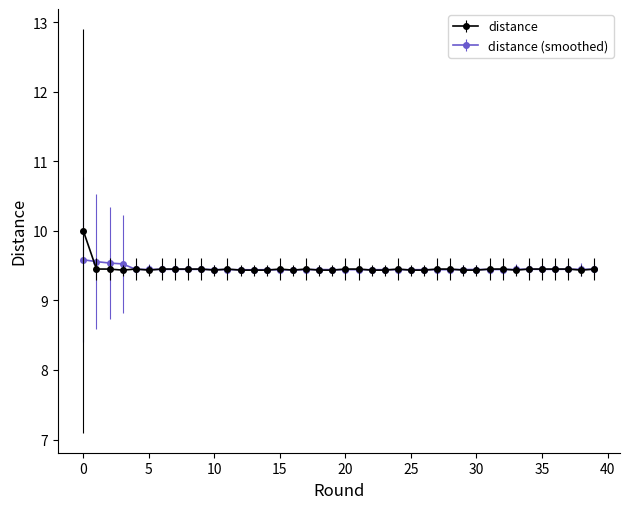

What is the maximum value shown in the chart?

10.0